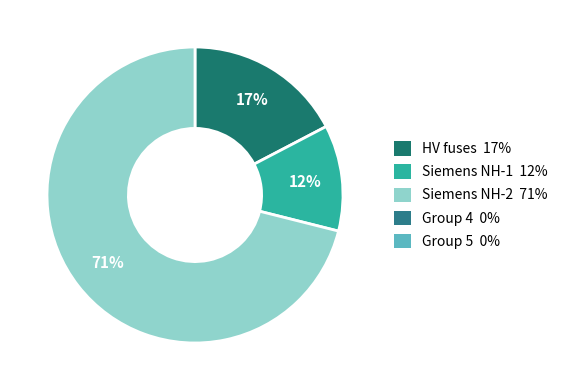

To the nearest percent, what is the average slice percentage?

33%